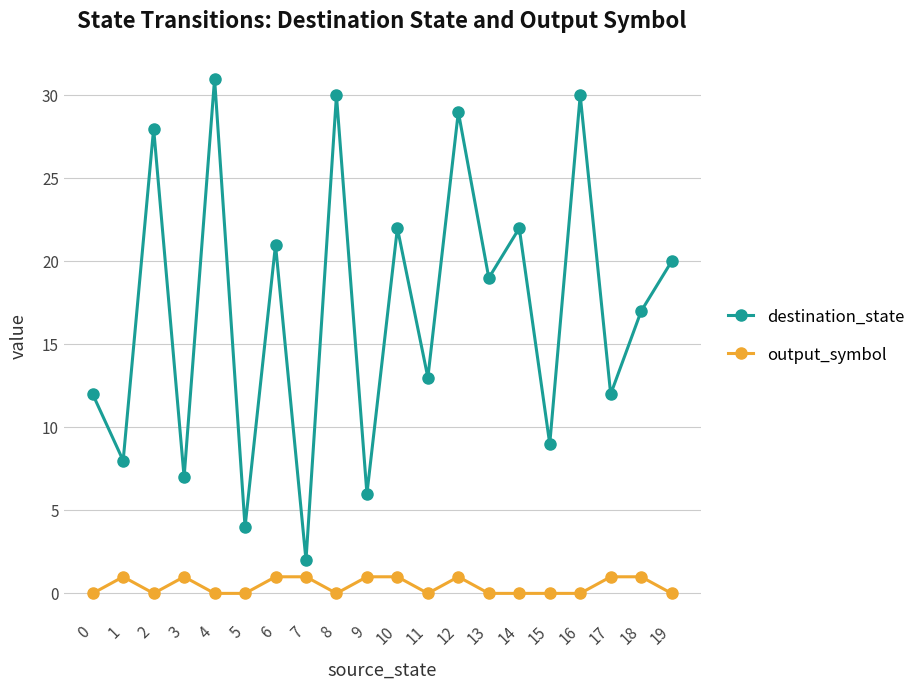

Which series has the largest range (max minus min)?

destination_state